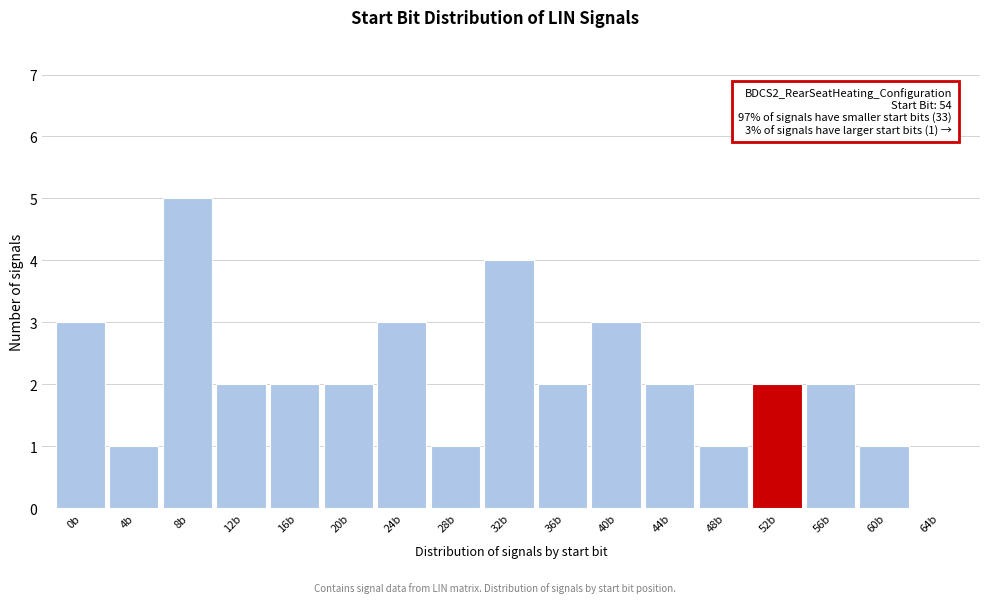

Reading right to left, transcribe all the data shown in this chart.

64b=0	60b=1	56b=2	52b=2	48b=1	44b=2	40b=3	36b=2	32b=4	28b=1	24b=3	20b=2	16b=2	12b=2	8b=5	4b=1	0b=3